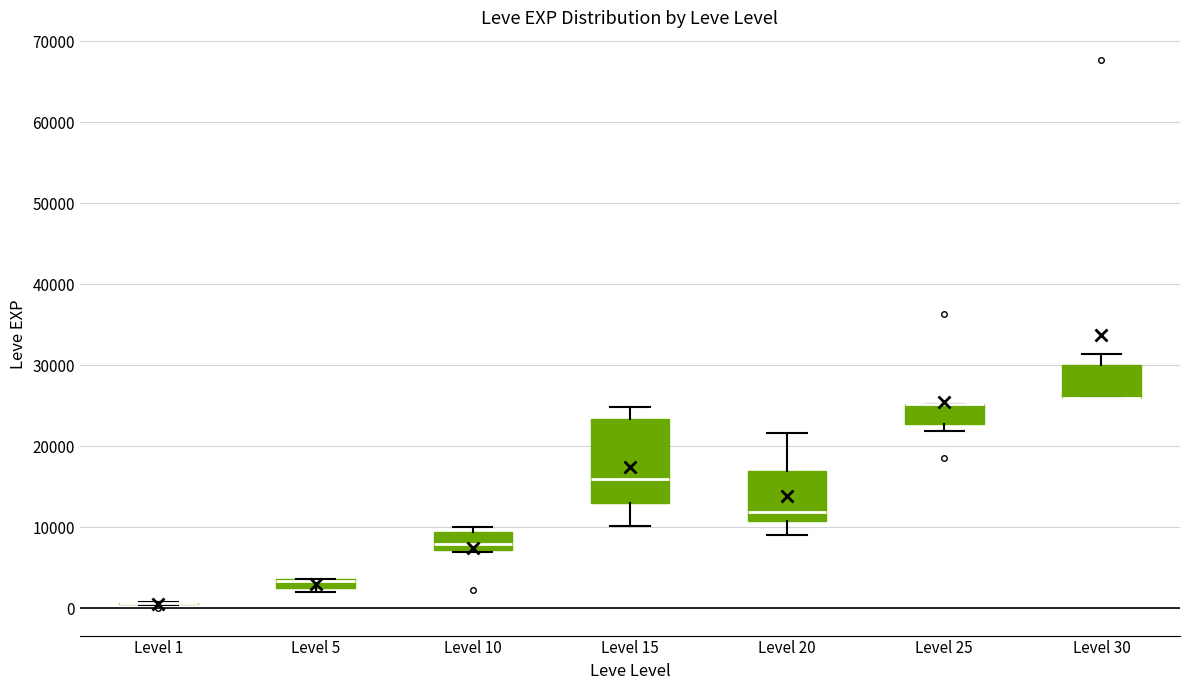

Which box is the tallest, from its lower edge to its upper edge?

Level 15